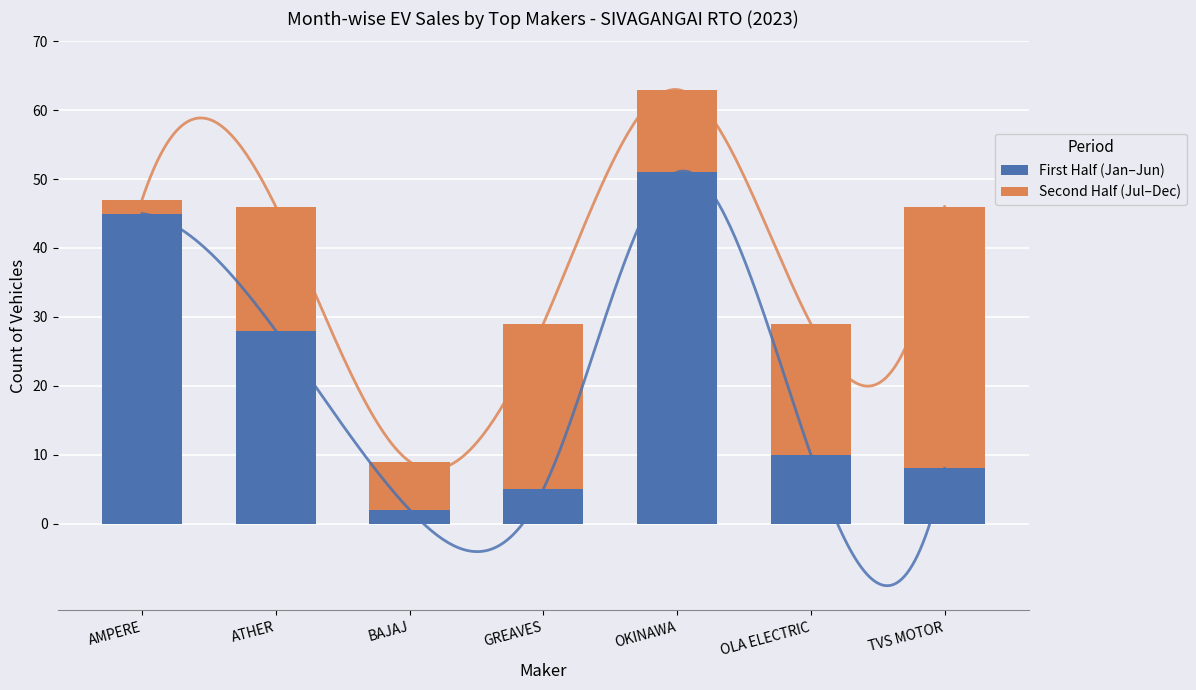

What is the total value across all series at AMPERE?

47